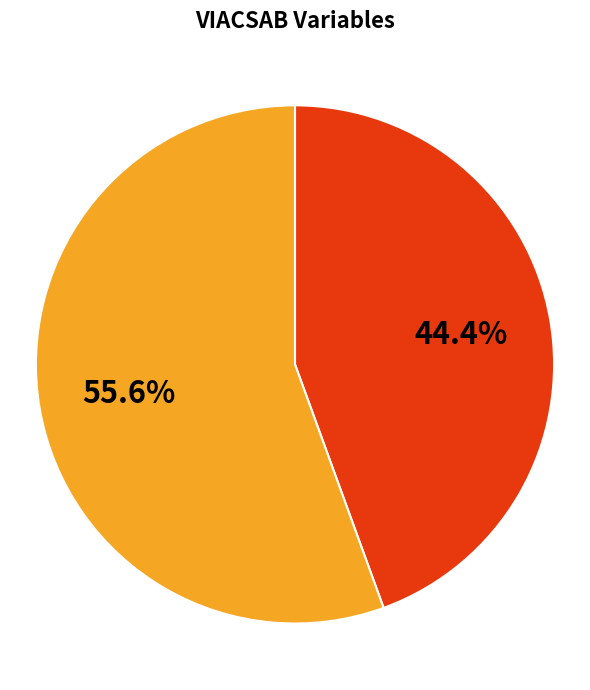

Is there any slice that represents more than half of the pie?

Yes